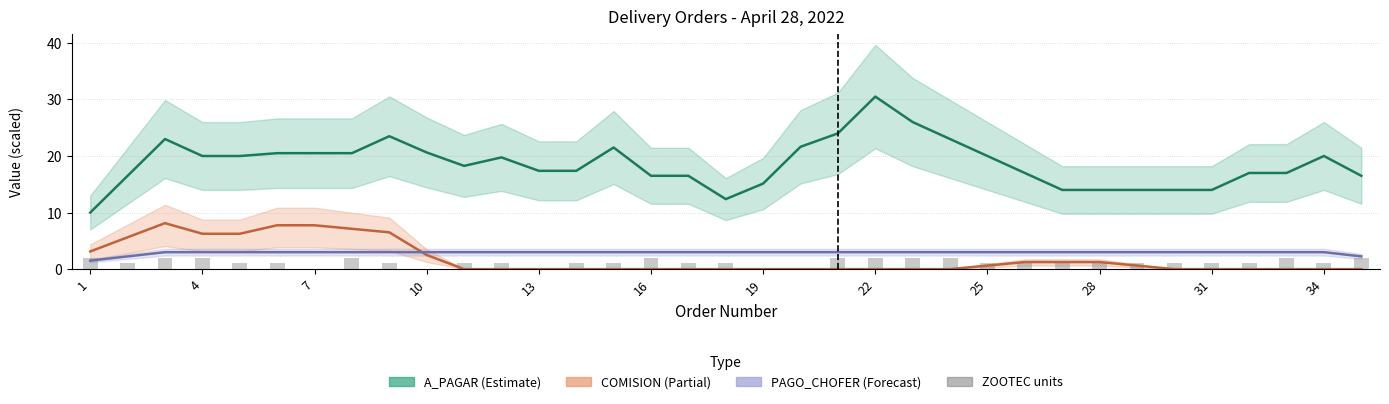

What is the sum of the PAGO_CHOFER values at 7 and 24?

6.0